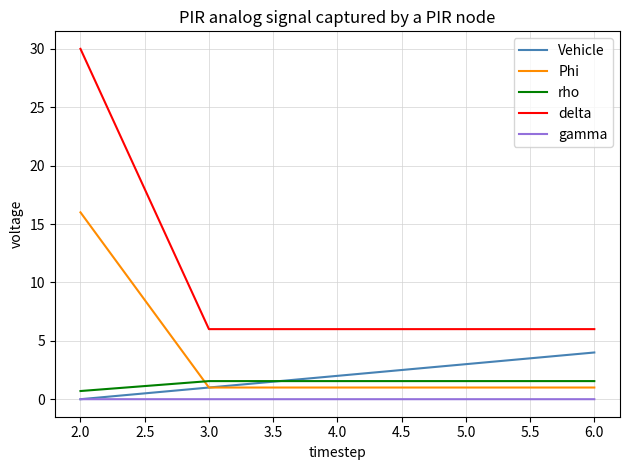

What is the maximum value for delta?

30.0